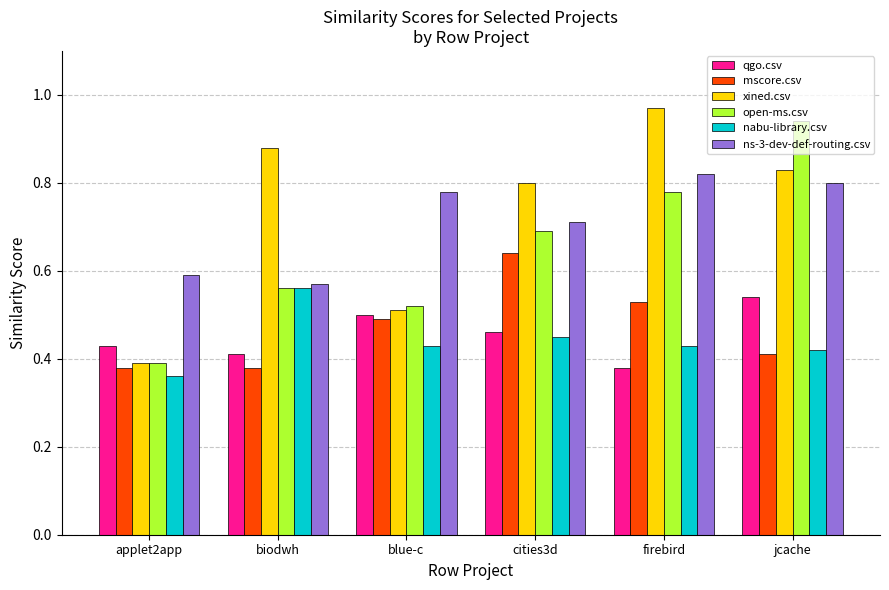

What position from the left is biodwh?

2